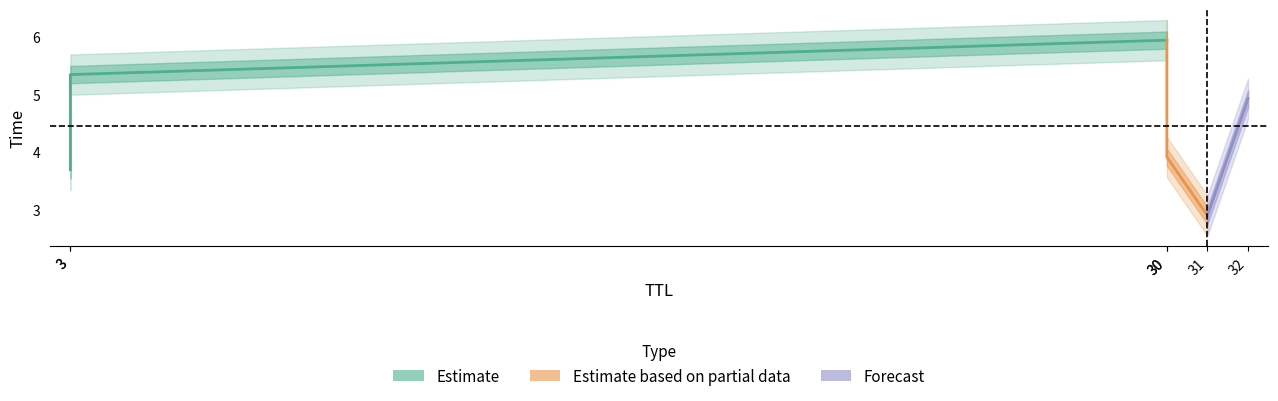

Where is the data nearest to the value 4?

30